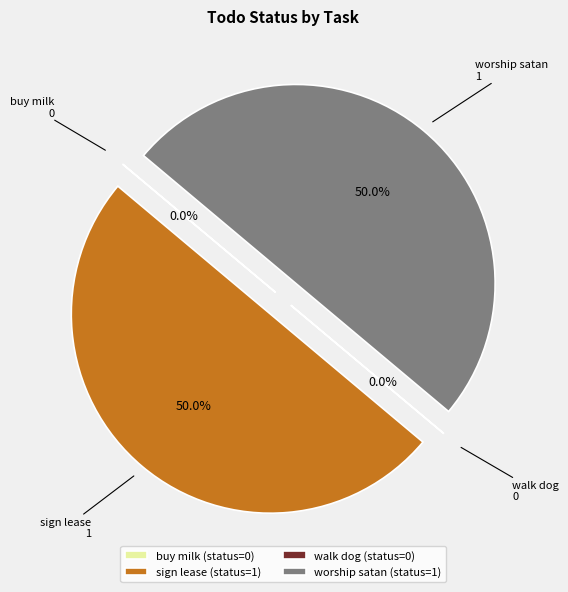

How much of the chart is everything except worship satan?

50.0%